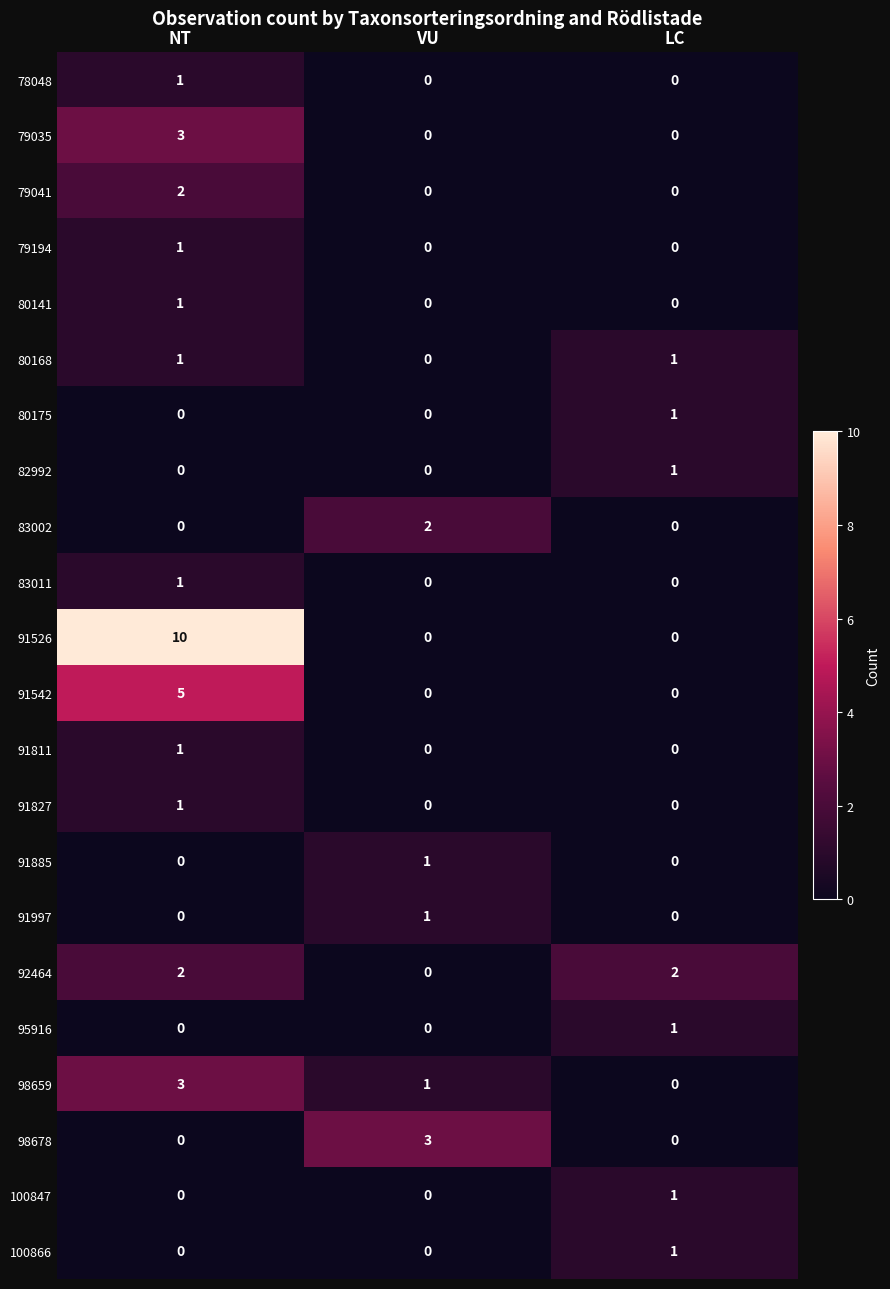

How many values in 92464 are above zero?

2